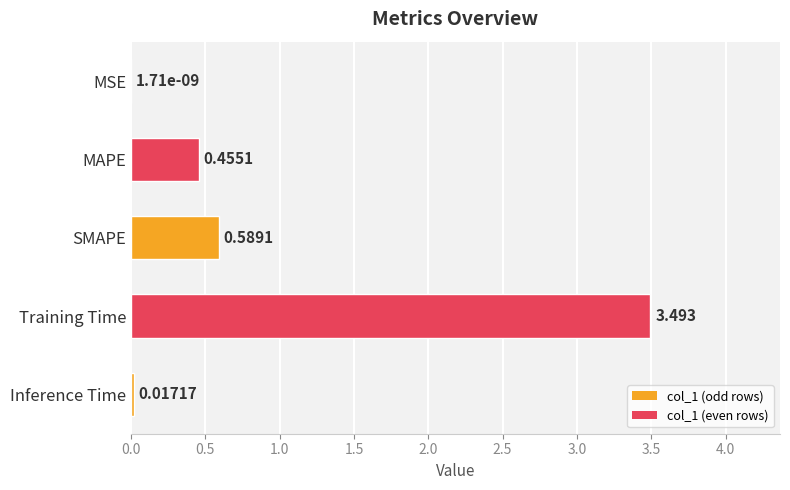

Which has a higher value, SMAPE or MSE?

SMAPE